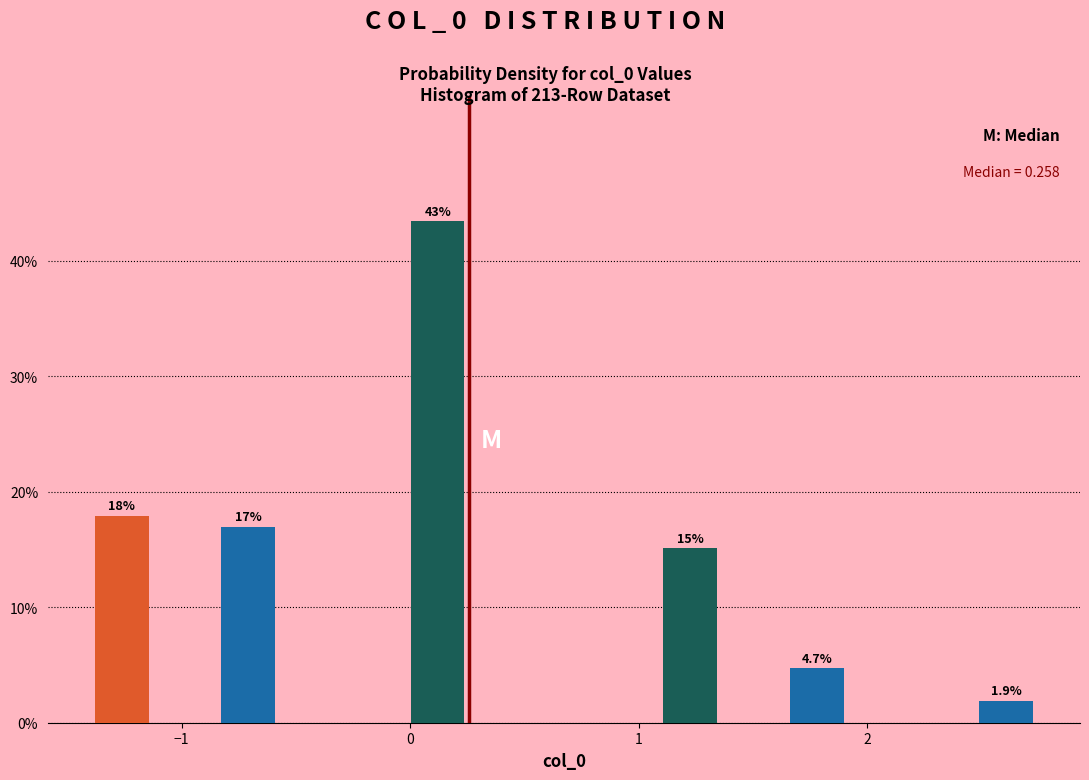

Read against the x-axis, roughly where is the centre of the tallest bar?

0.1